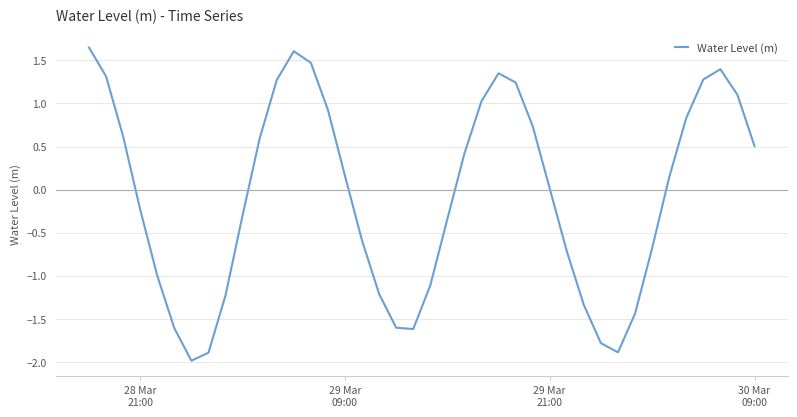

What is the difference between the maximum and minimum values?

3.6